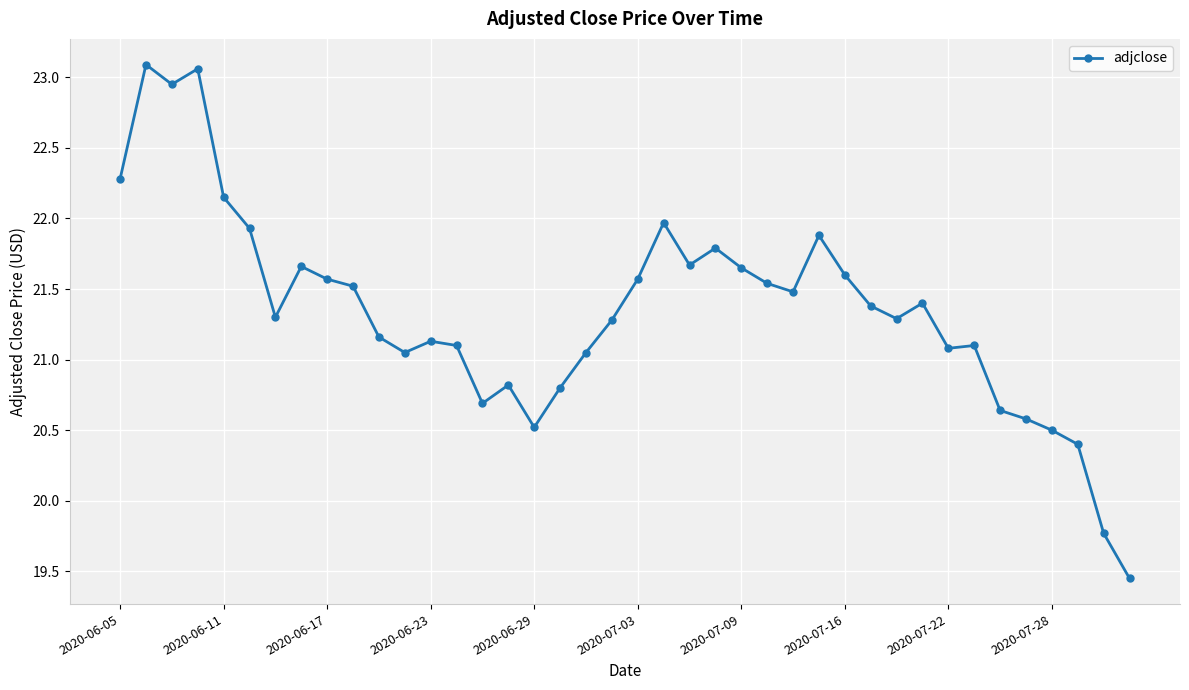

Does the chart have visible grid lines?

Yes